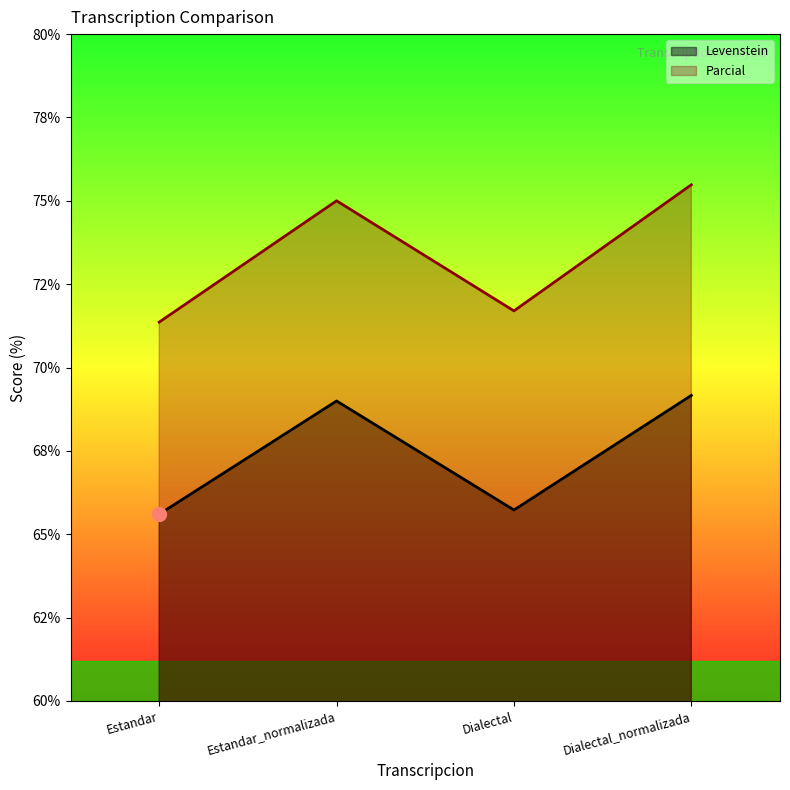

What is the total value across all series at Estandar?

137.0